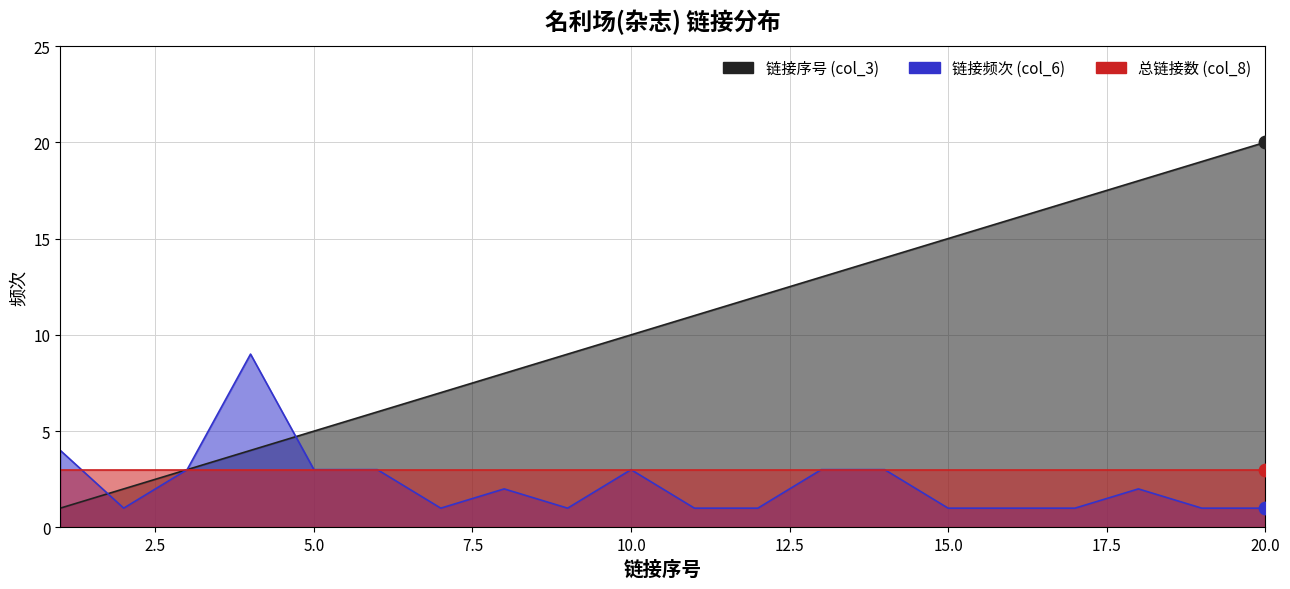

Which series has the largest Y range (max minus min)?

链接序号 (col_3)